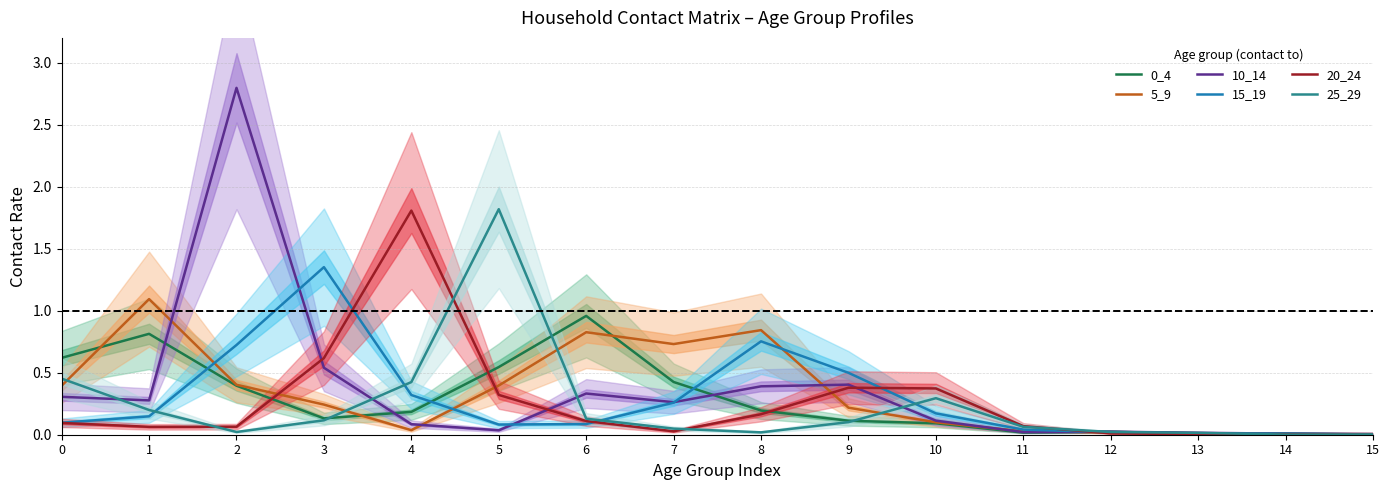

Which series changed the most between 2 and 7?

10_14